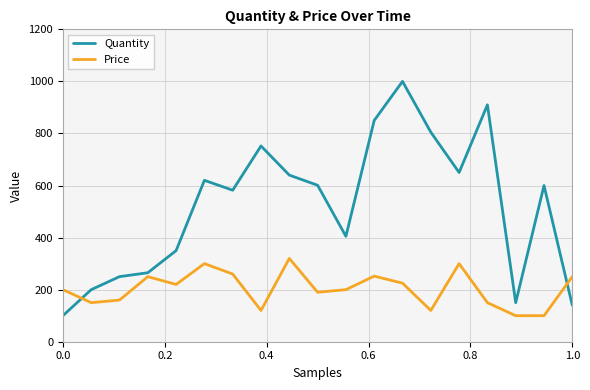

What is the maximum value for Price?

320